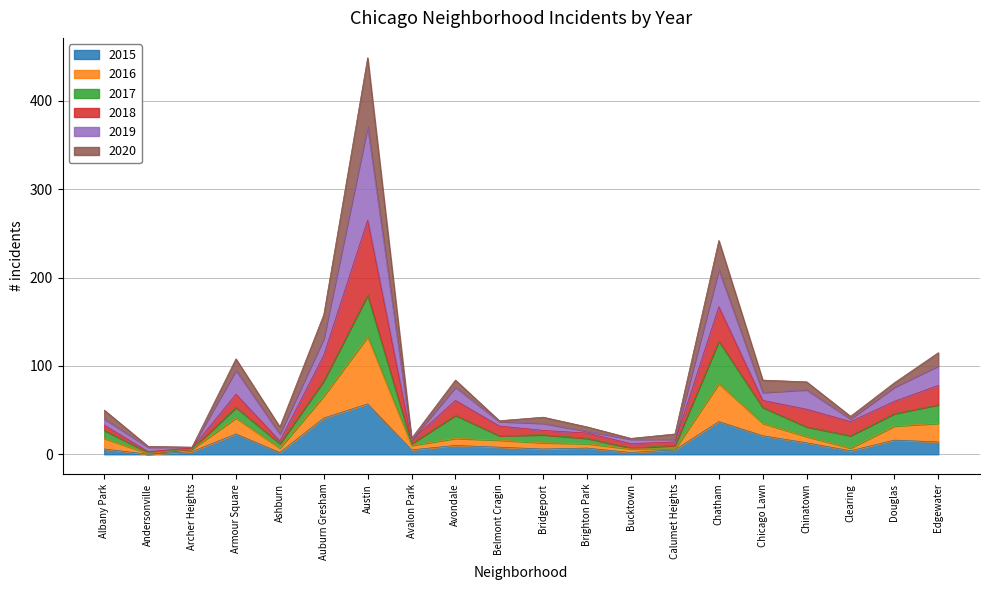

Between Albany Park and Austin, which is larger?

Austin